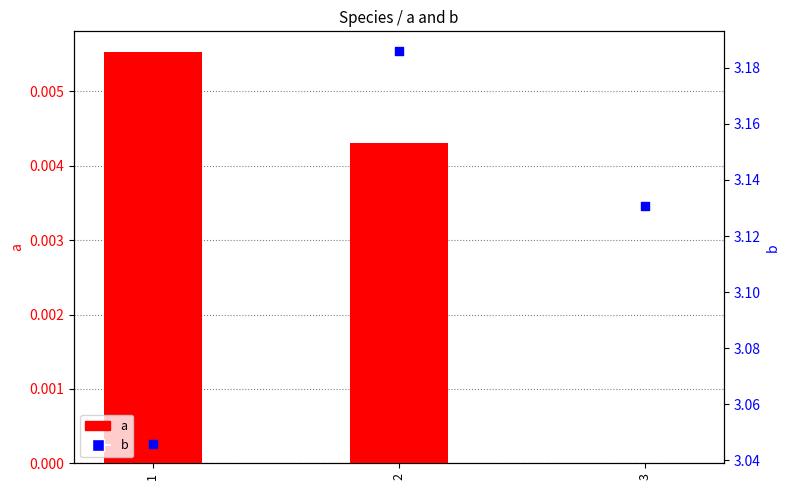

At how many categories does at least one series exceed 1?

3